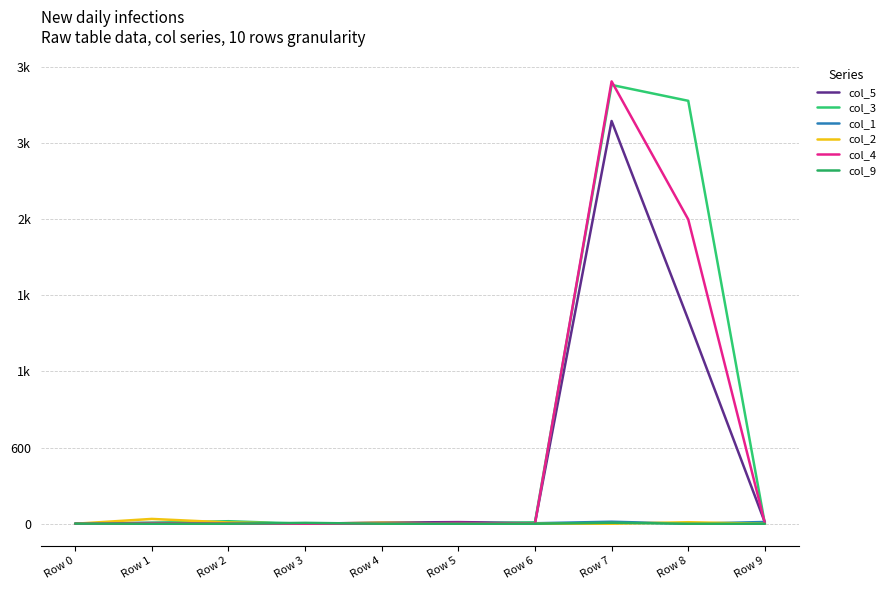

Does the chart display data point markers on the line(s)?

No